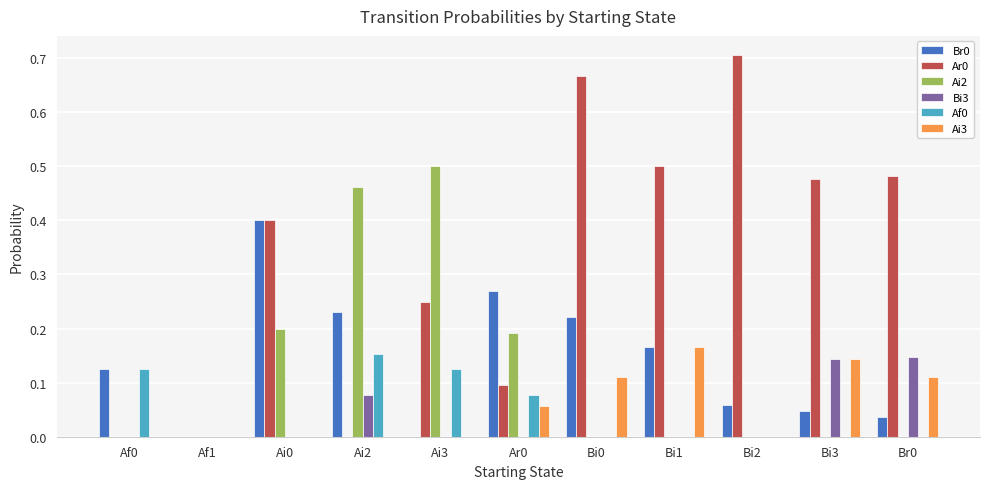

The Ar0 series shows 0.7 at Bi2. True or false?

True